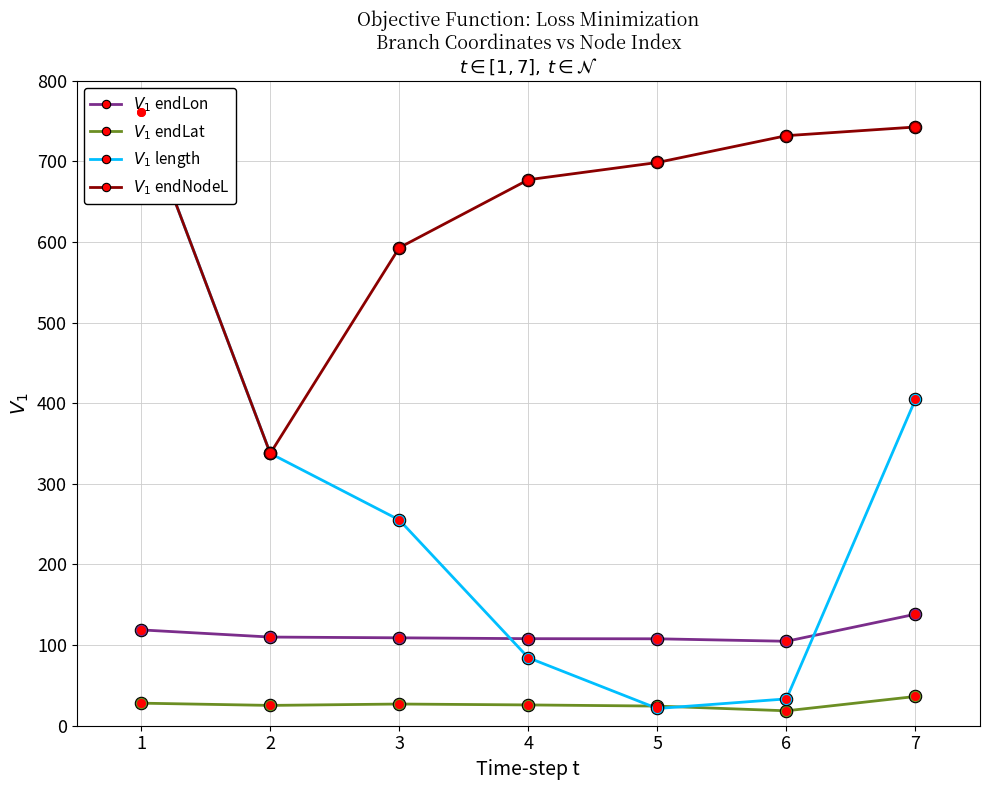

Which series has the largest Y range (max minus min)?

length